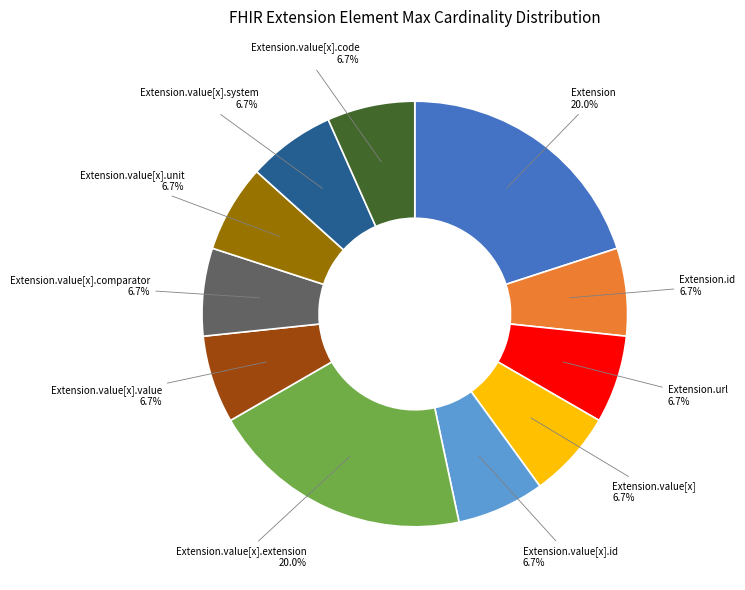

Does any single category account for the majority?

No